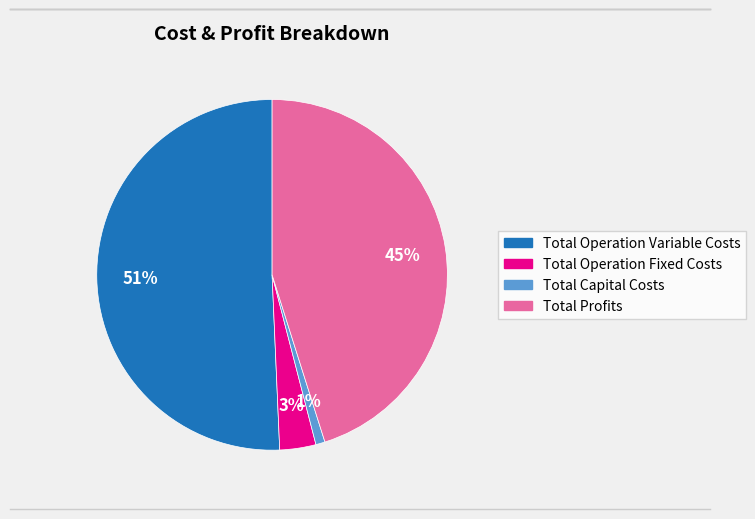

How many slices are in this pie chart?

4